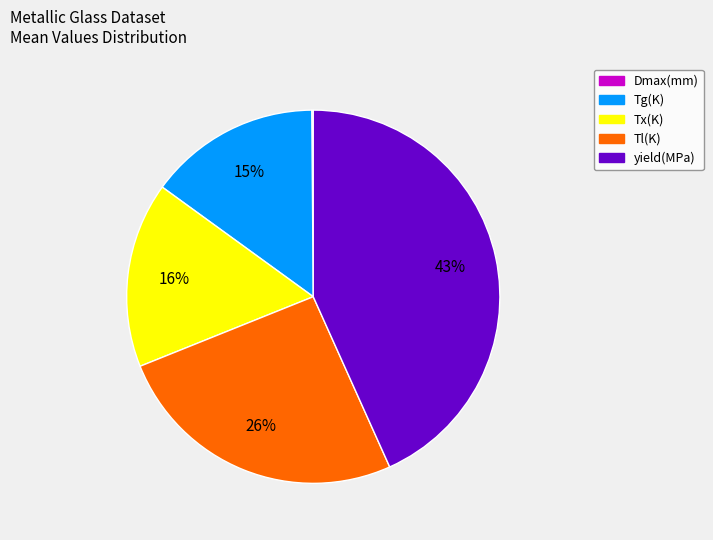

Is there a majority slice in this chart?

No